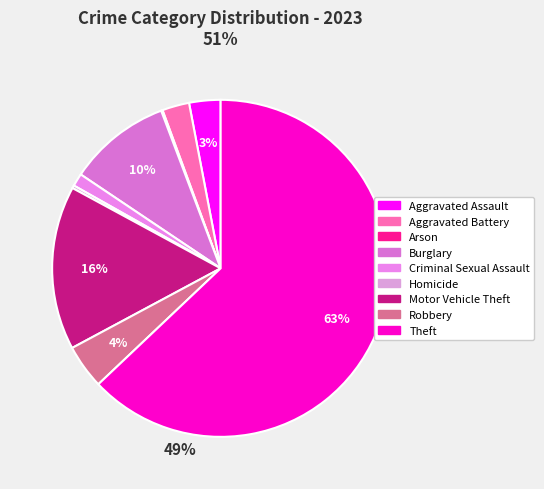

To the nearest percent, what is the difference between the Criminal Sexual Assault and Arson slice percentages?

1%